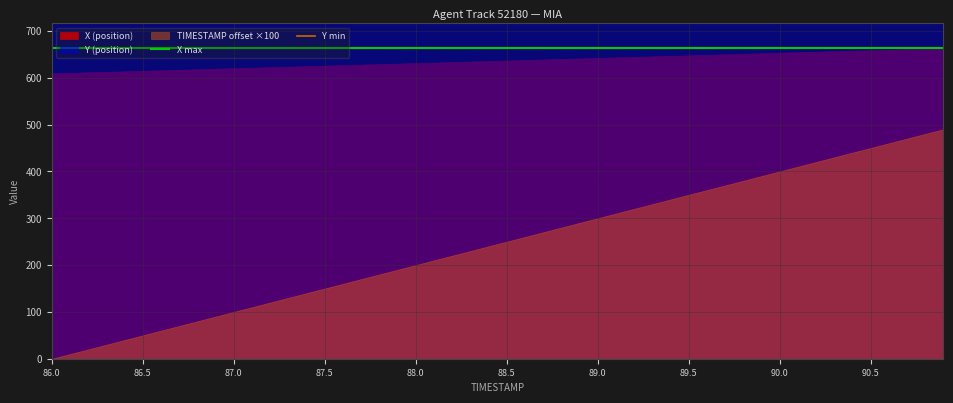

True or false: X max has a value of 1040.0 at 86.0.

False